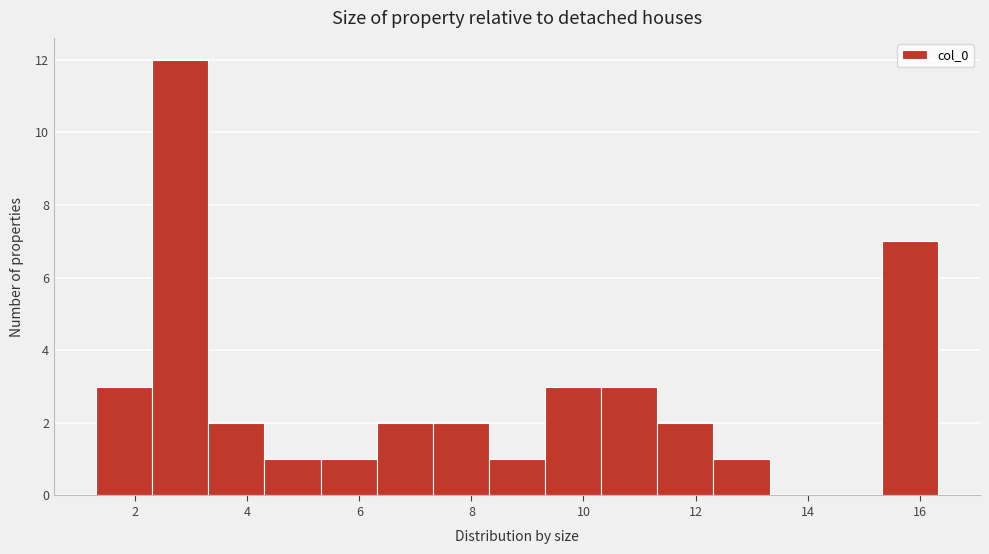

How tall is the bar that spans 15.4 to 16.4 on the x-axis? Neither the bar edges nor the heights are printed on the chart, so give them approximately, as read against the axes.

7